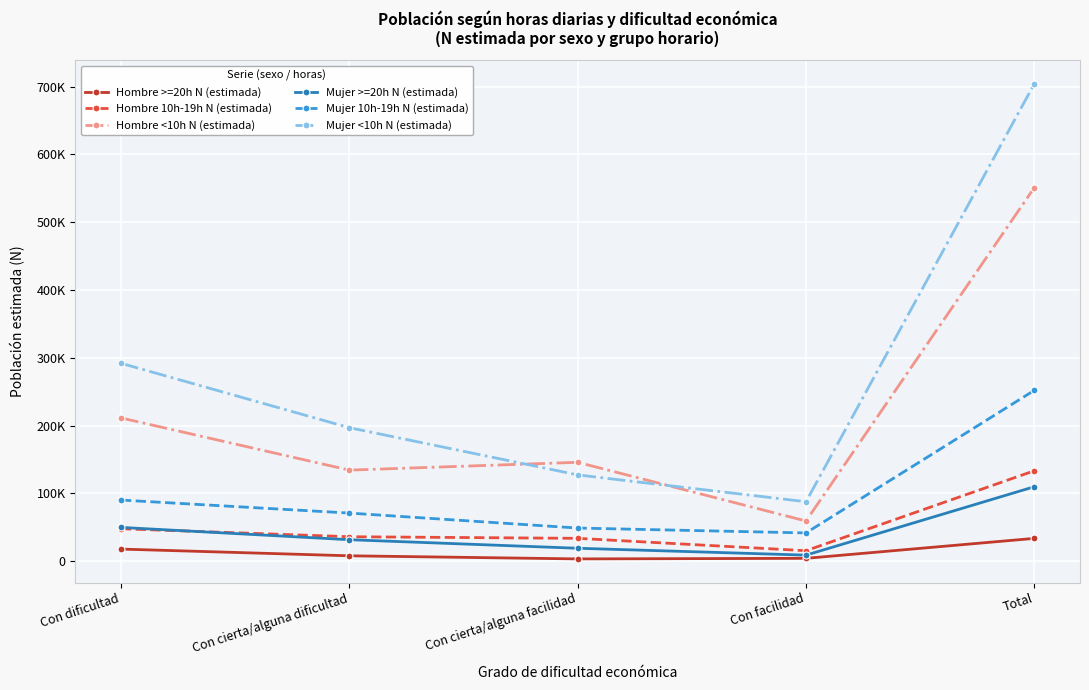

Read the Mujer >=20h N (estimada) value at Con facilidad.

9030